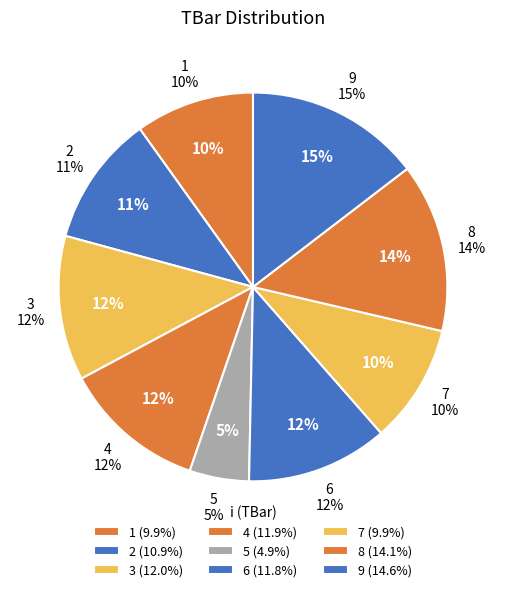

Is it true that 8 is 14% of the pie?

True